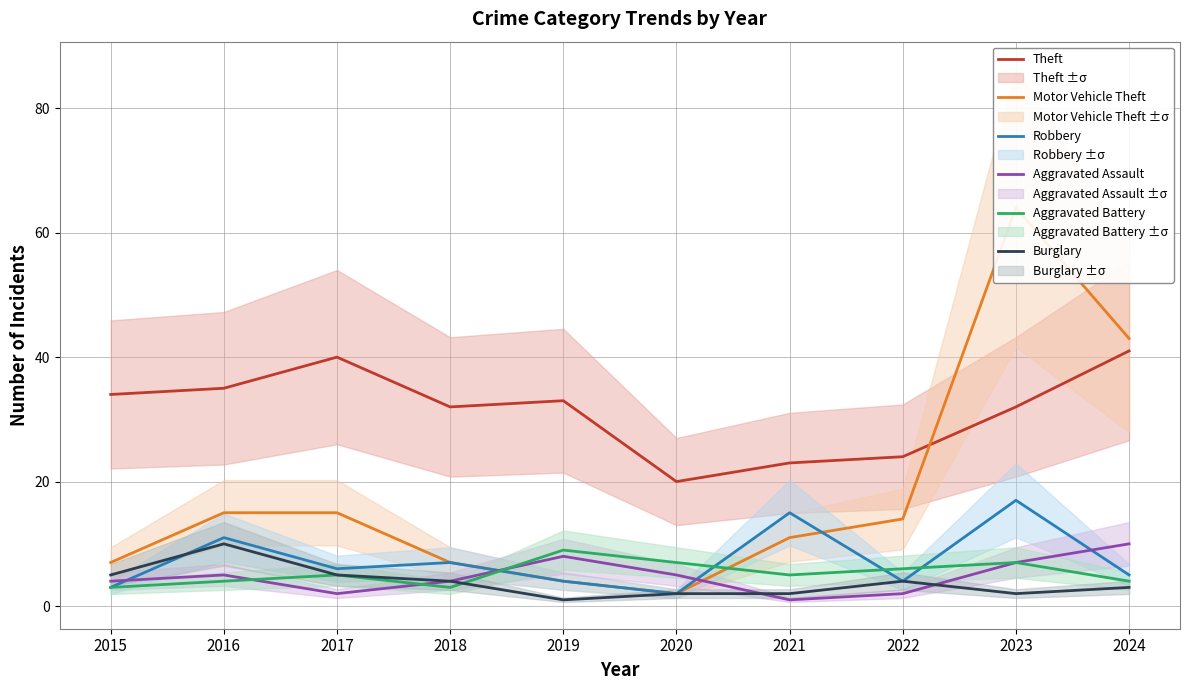

How many data points in Motor Vehicle Theft are less than 14?

5